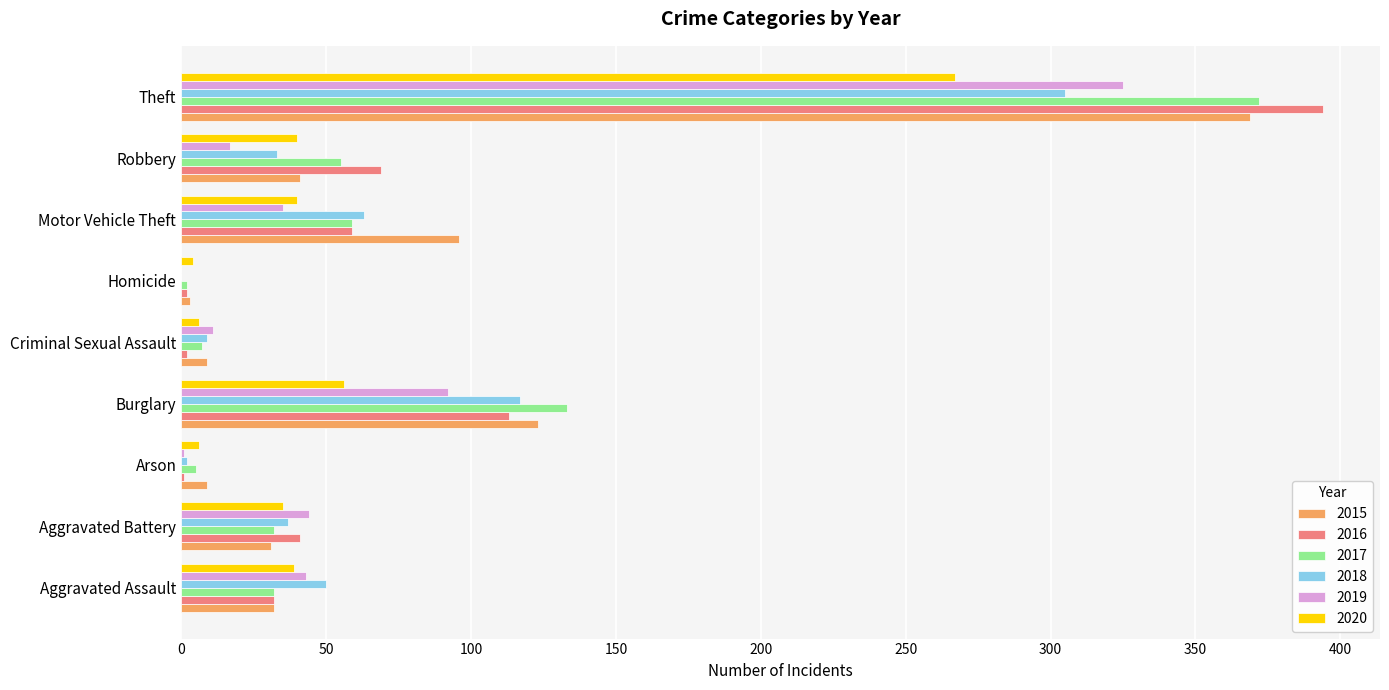

Is the value of 2019 at Theft greater than the value of 2018 at Homicide?

Yes